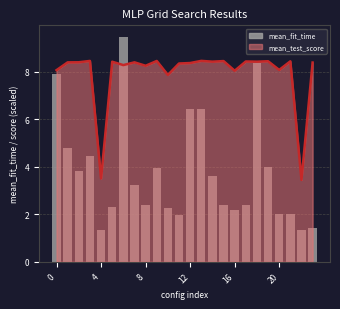

What is the sum of the values at 17 and 9?

6.3